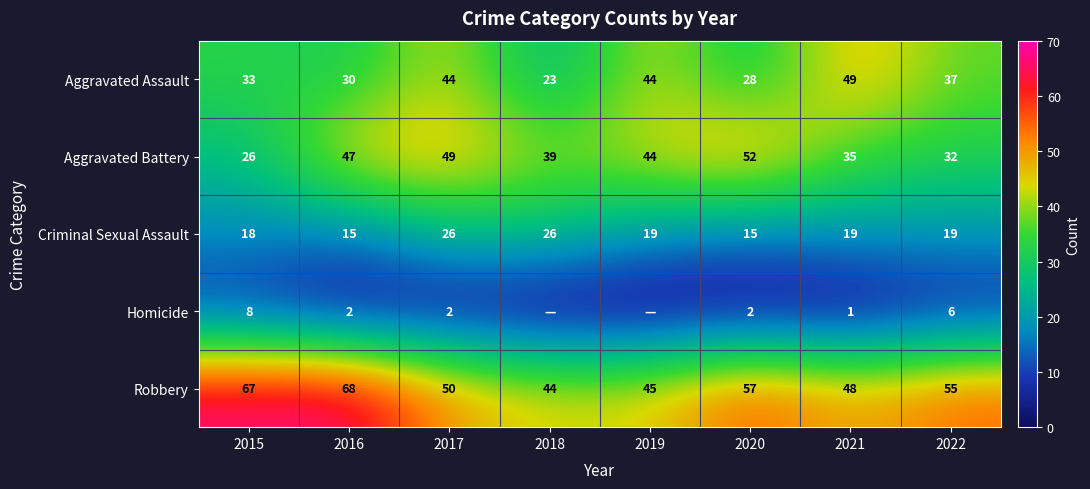

What is the total value across all series at 2015?

152